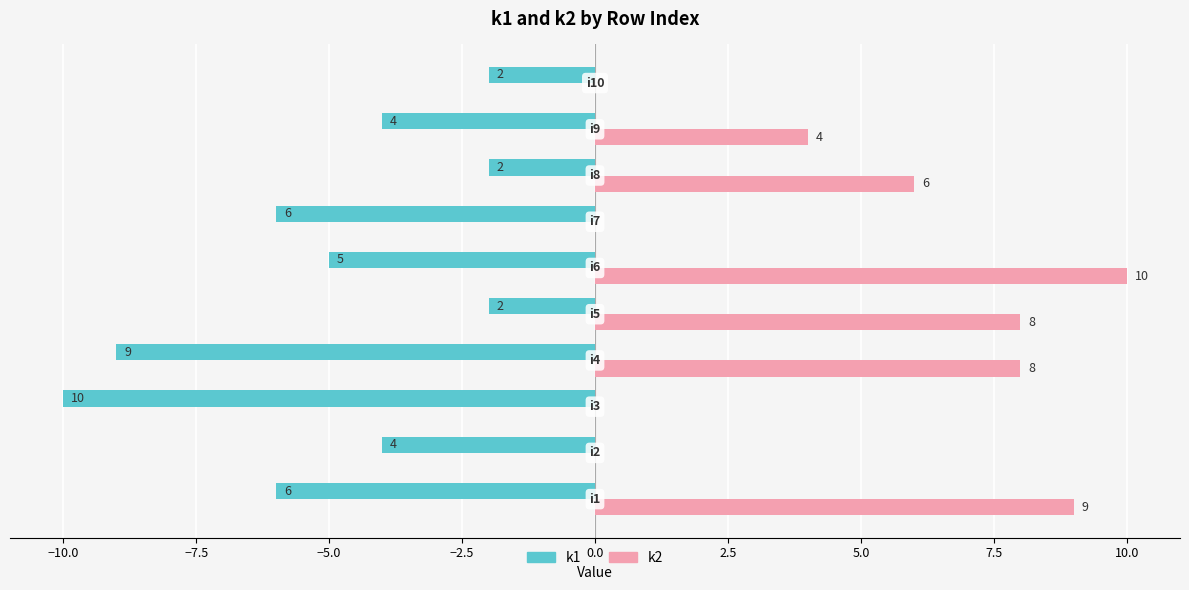

What is the greatest value displayed?

10